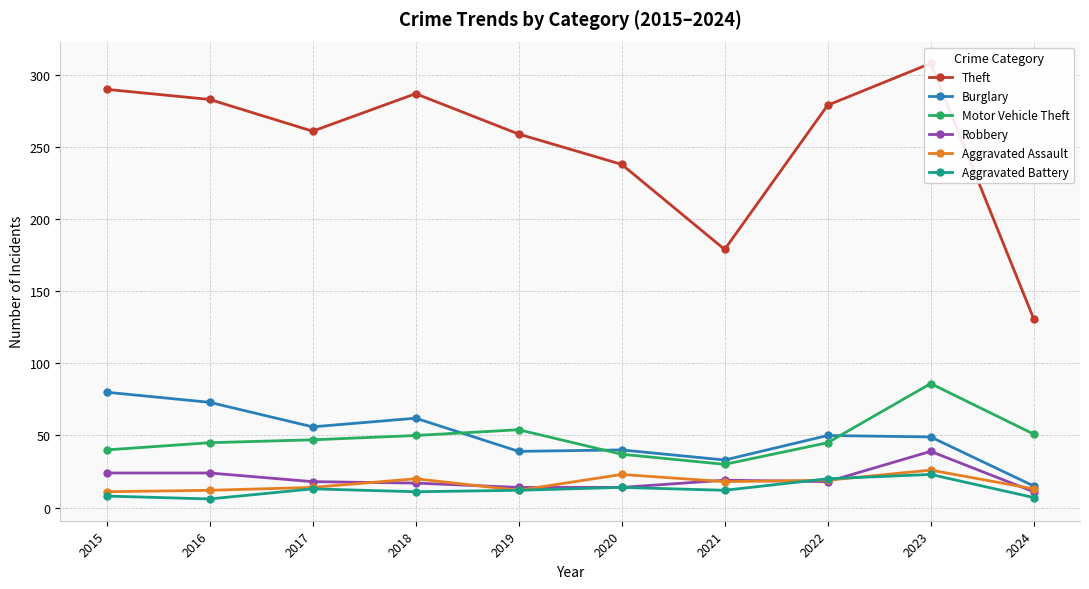

True or false: Robbery has more than 0 interior local peaks.

True